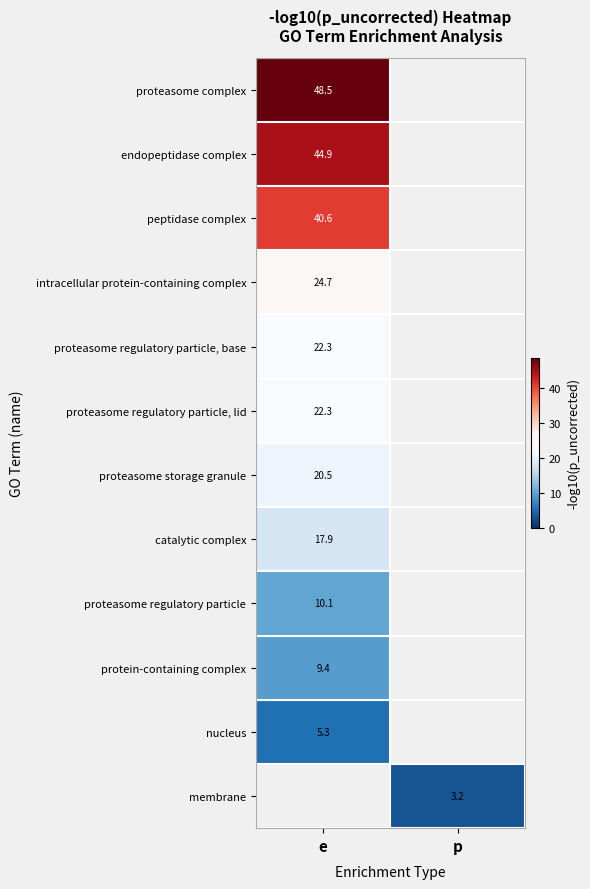

What is the minimum value shown in the chart?

3.2